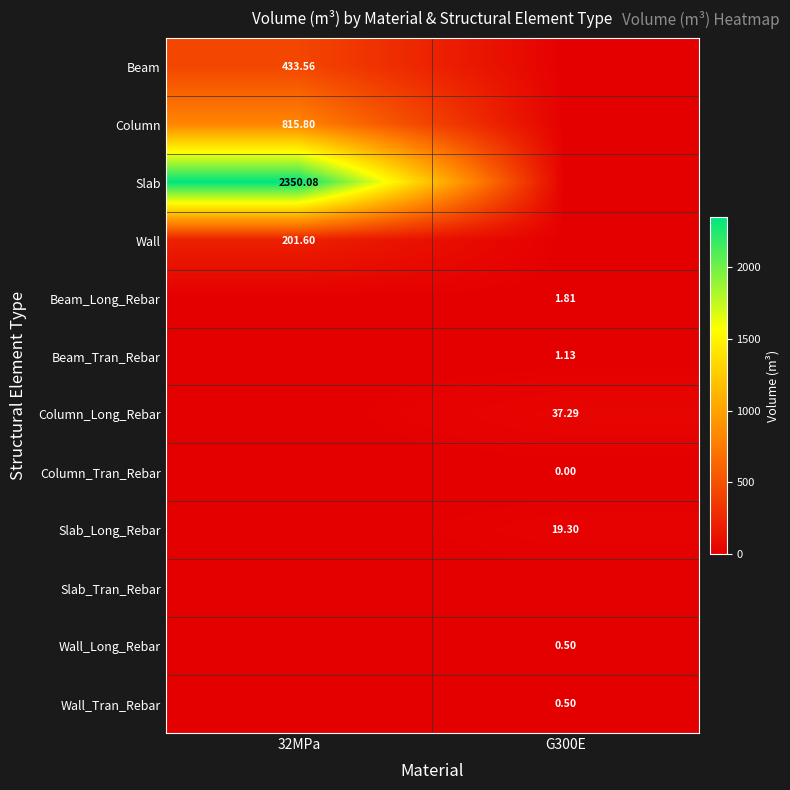

Between G300E and 32MPa, which is larger?

32MPa